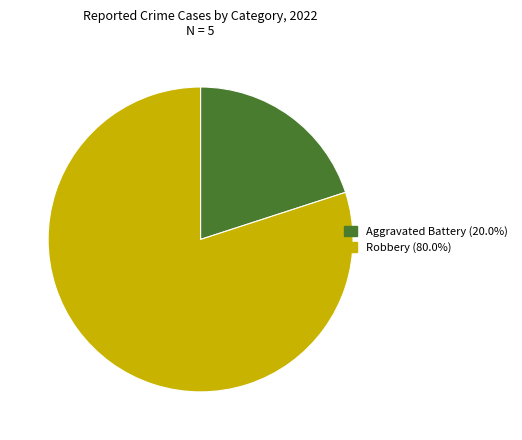

Do Robbery and Aggravated Battery together represent more than half of the pie?

Yes